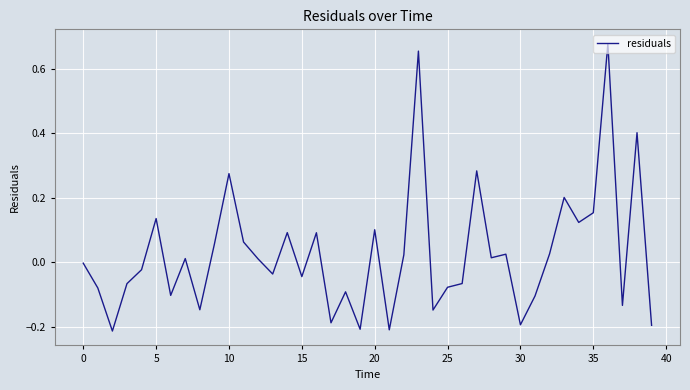

Does the chart have visible grid lines?

Yes